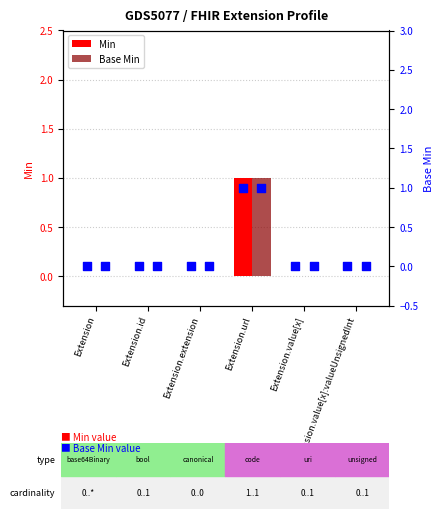

At how many categories does at least one series exceed 0?

1